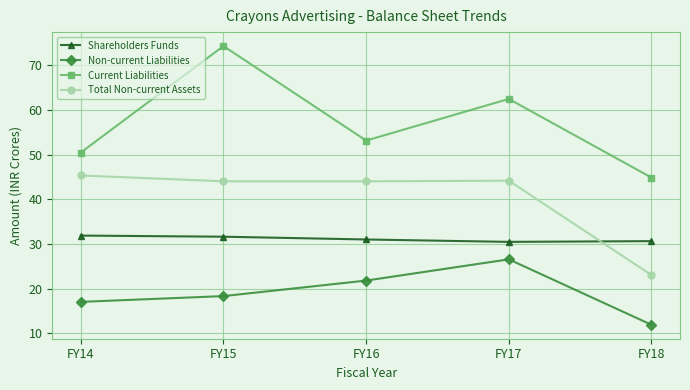

How many data points in Non-current Liabilities are above 18?

3